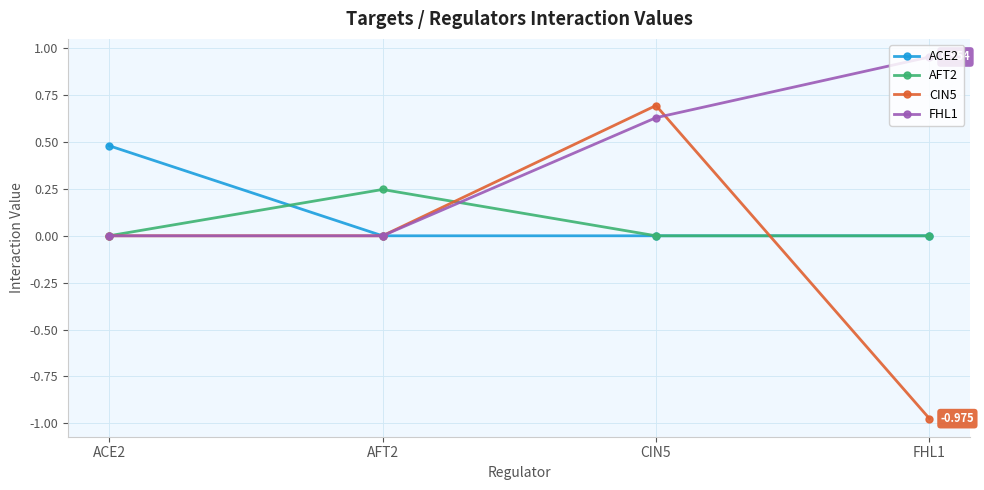

True or false: ACE2 has more than 2 interior local peaks.

False